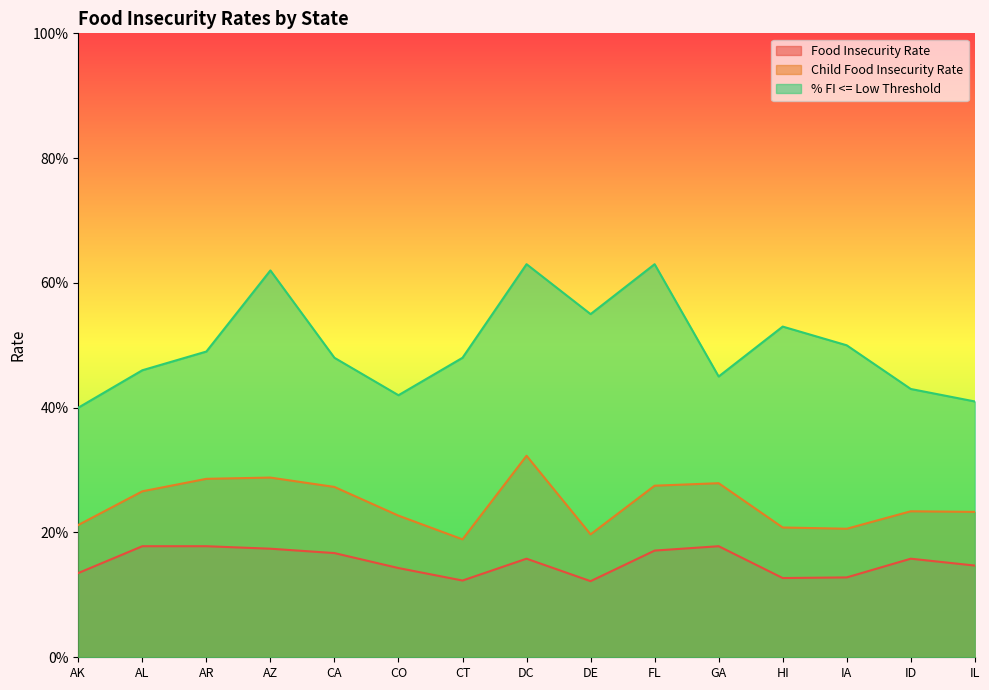

What is the label of the 14th point from the left?

ID